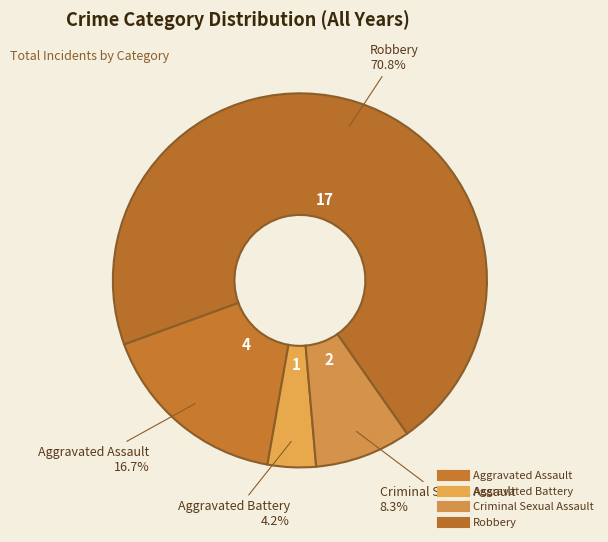

Rank the categories by value from lowest to highest.

Aggravated Battery, Criminal Sexual Assault, Aggravated Assault, Robbery